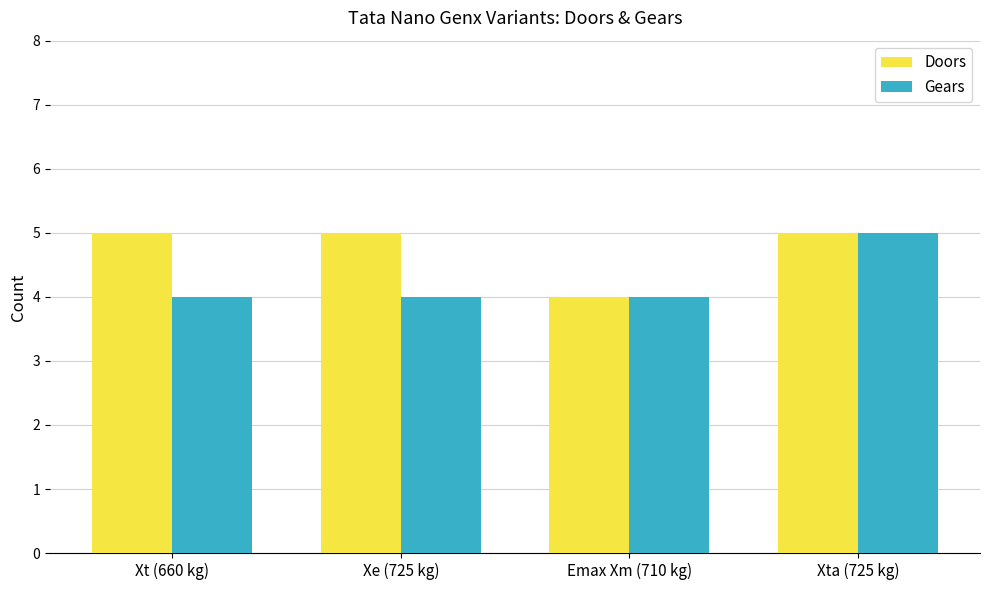

Count the Gears values in the range 4 to 5.

4